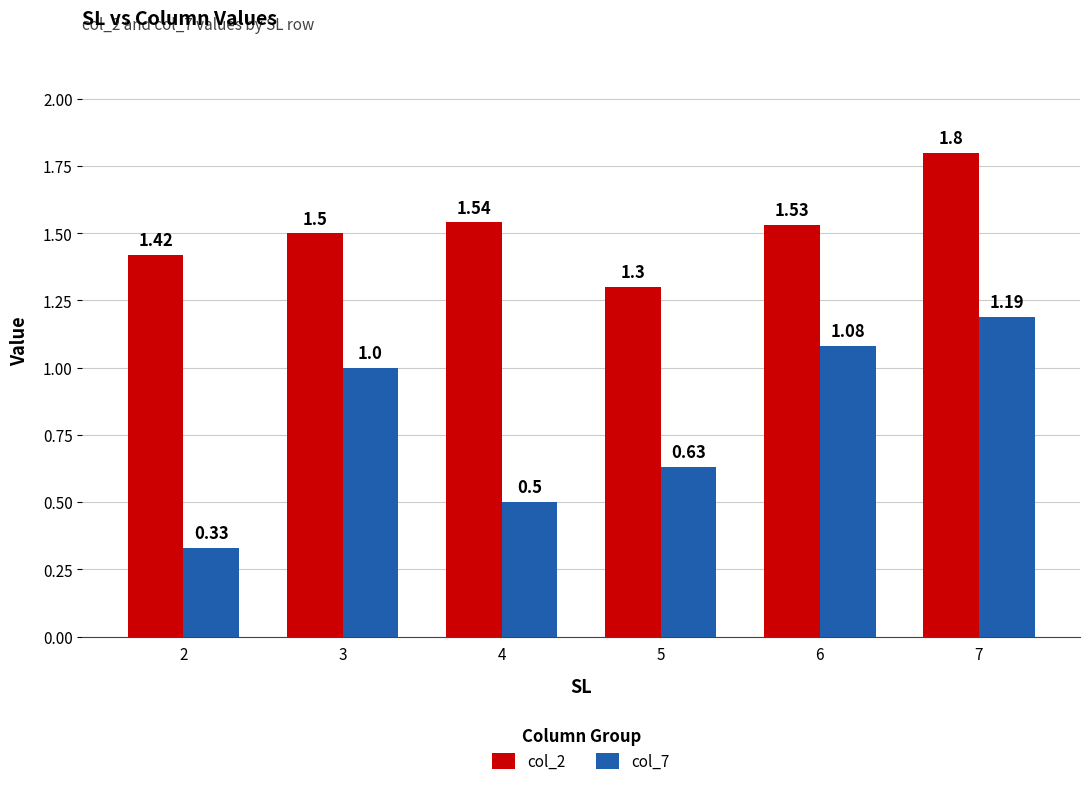

Rank the categories by col_7 value from highest to lowest.

7, 6, 3, 5, 4, 2